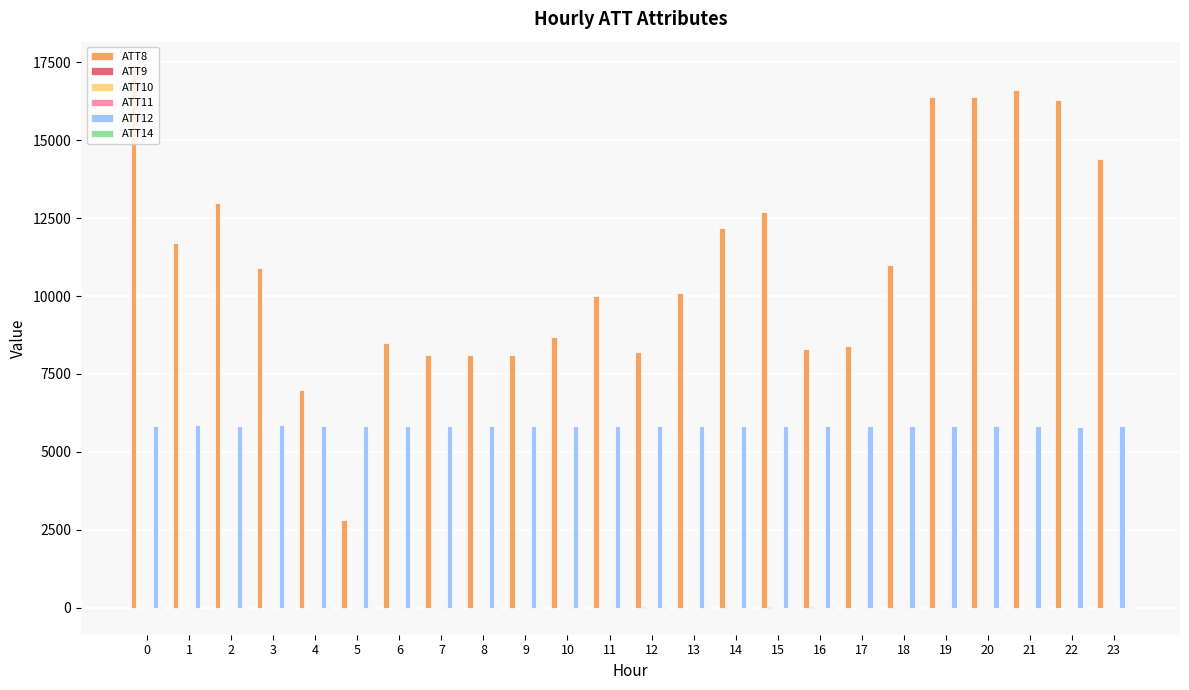

Does the chart contain stacked bars?

No